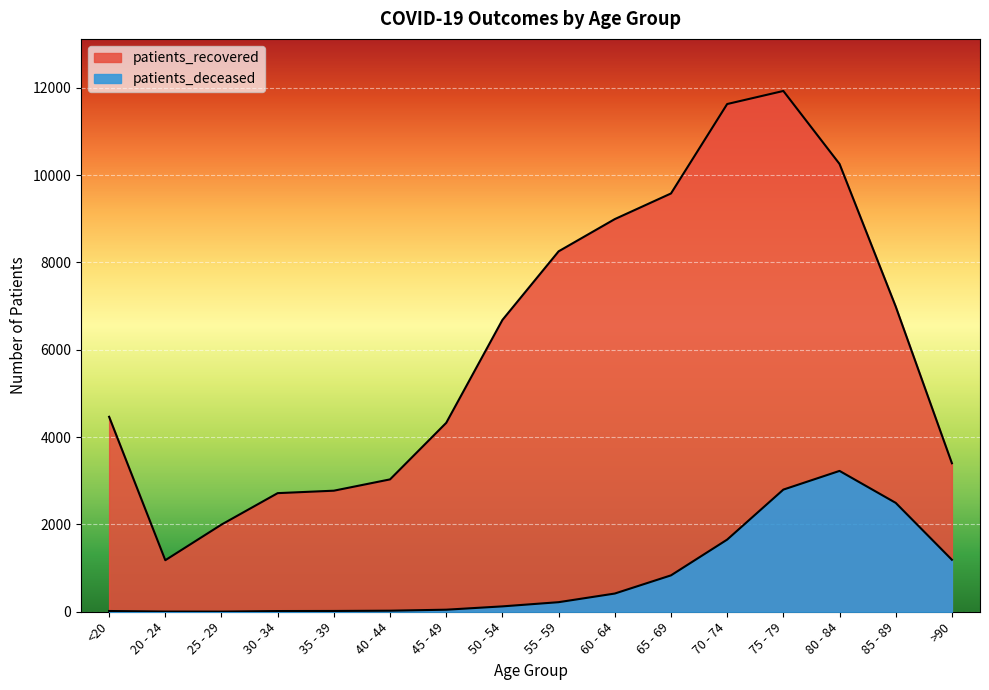

True or false: patients_deceased and patients_recovered cross at least once.

False